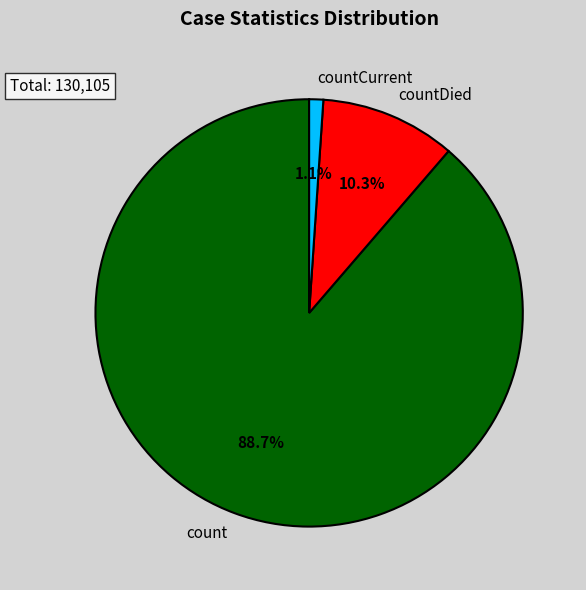

What is the majority slice?

count